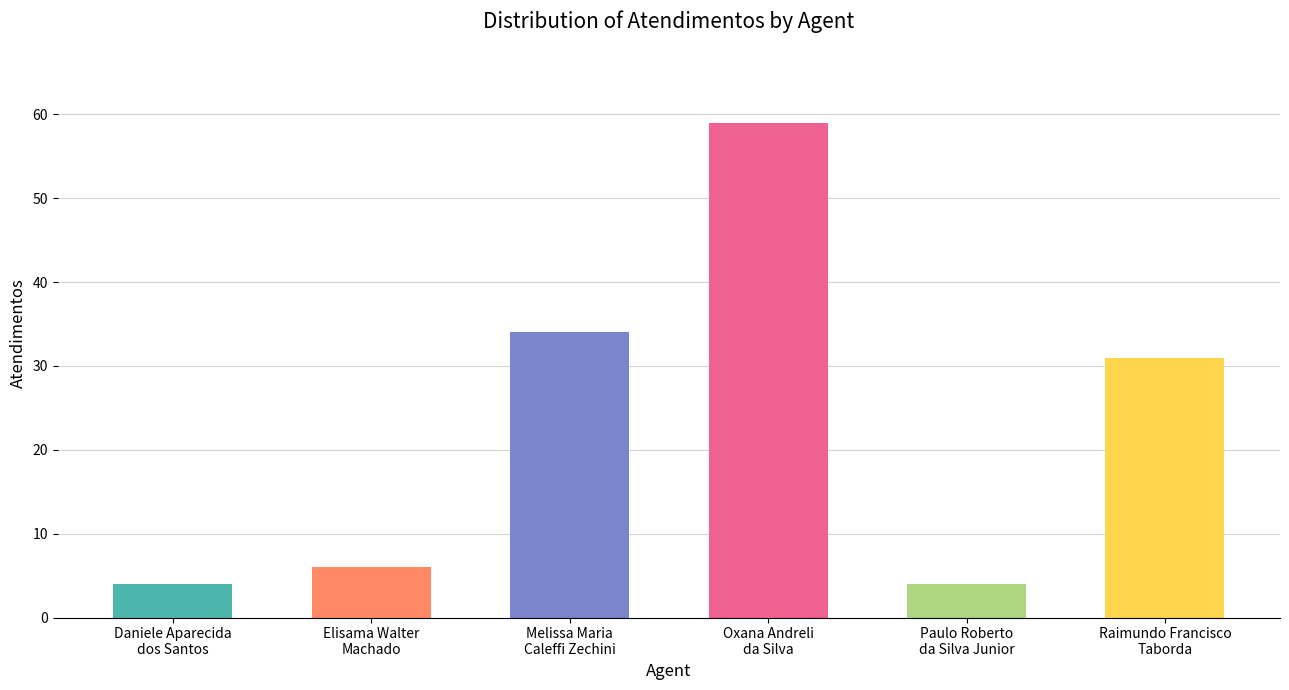

What is the difference between the maximum and minimum values?

55